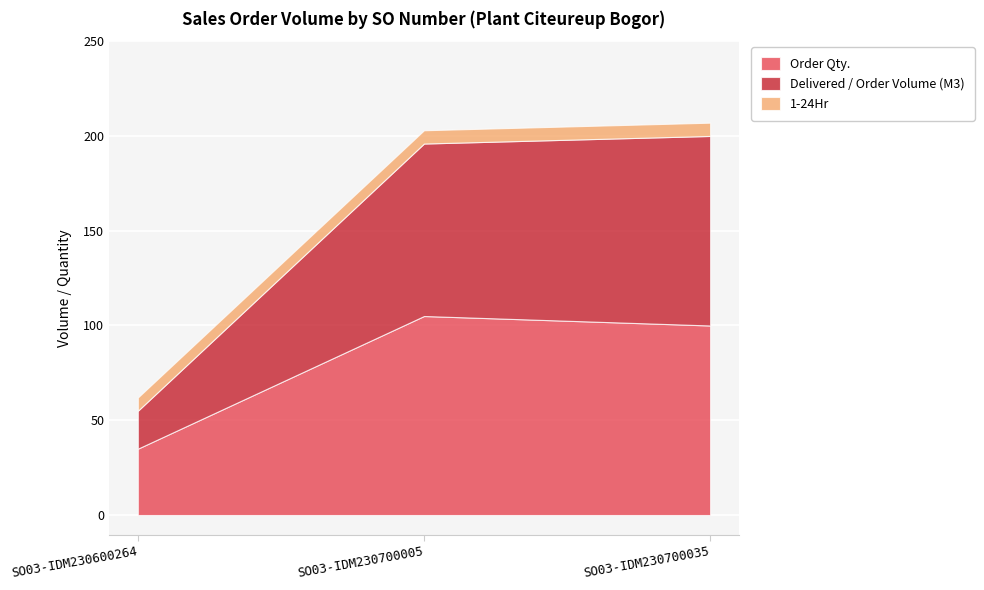

Between SO03-IDM230700005 and SO03-IDM230600264, which is larger?

SO03-IDM230700005